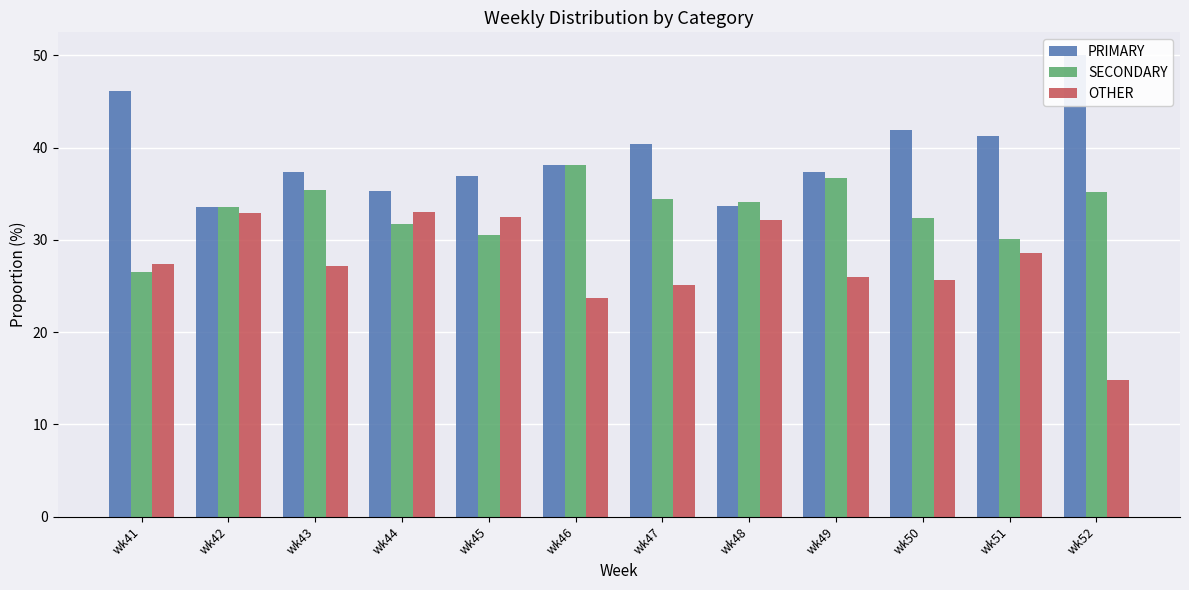

What are all the series names shown in the legend?

PRIMARY, SECONDARY, OTHER